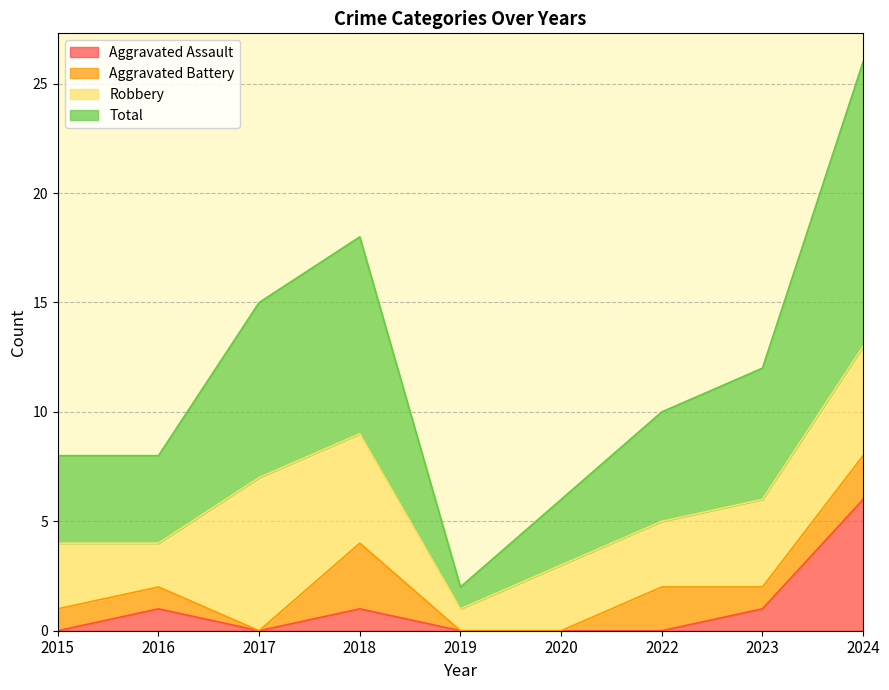

Which has a higher value, 2020 or 2015?

2020